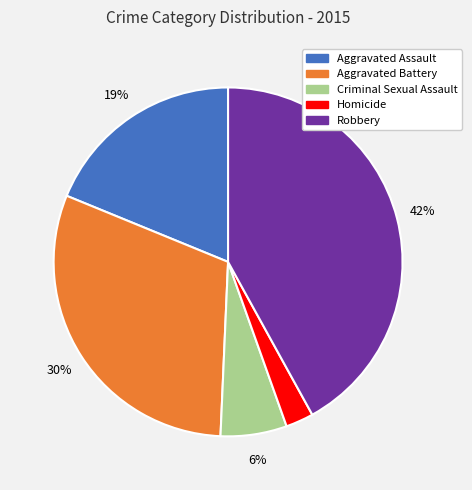

Is the sum of Criminal Sexual Assault and Aggravated Assault greater than half?

No